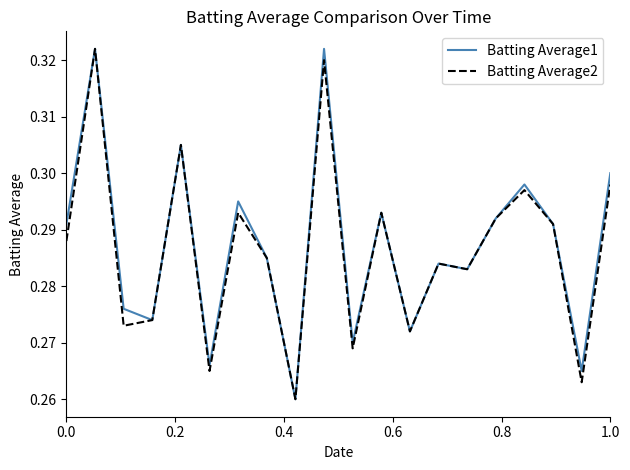

How many lines are shown in the chart?

2